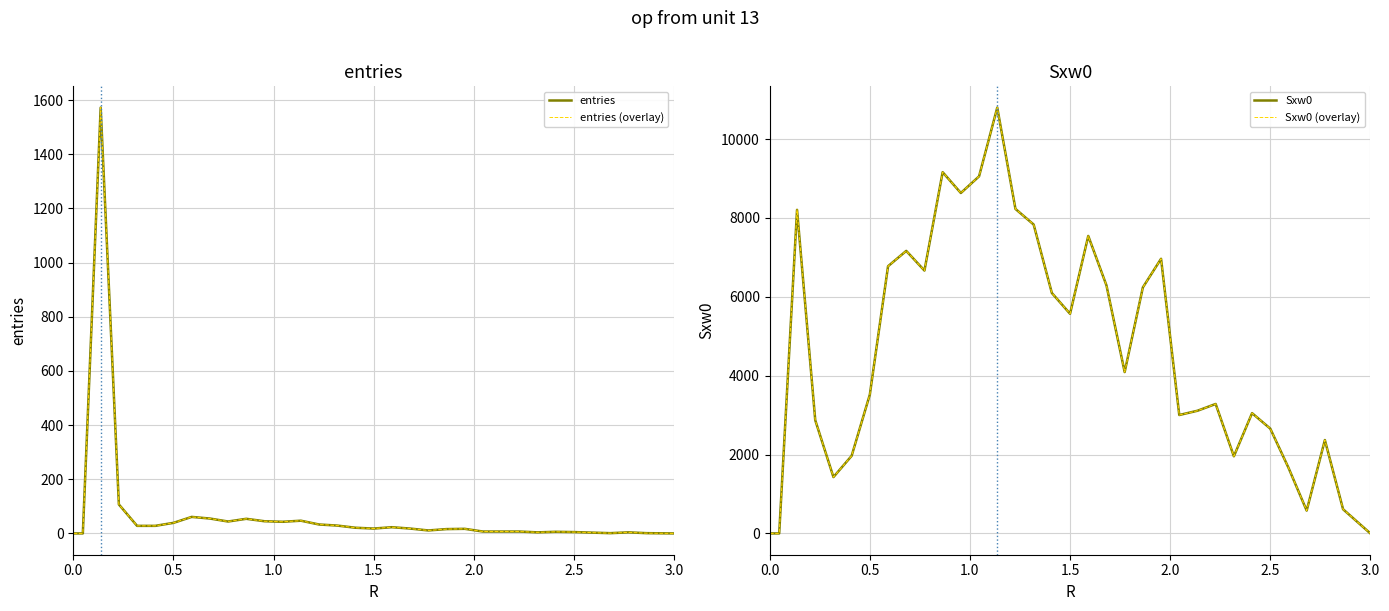

Between 2.0 and 0.5, which is larger?

2.0